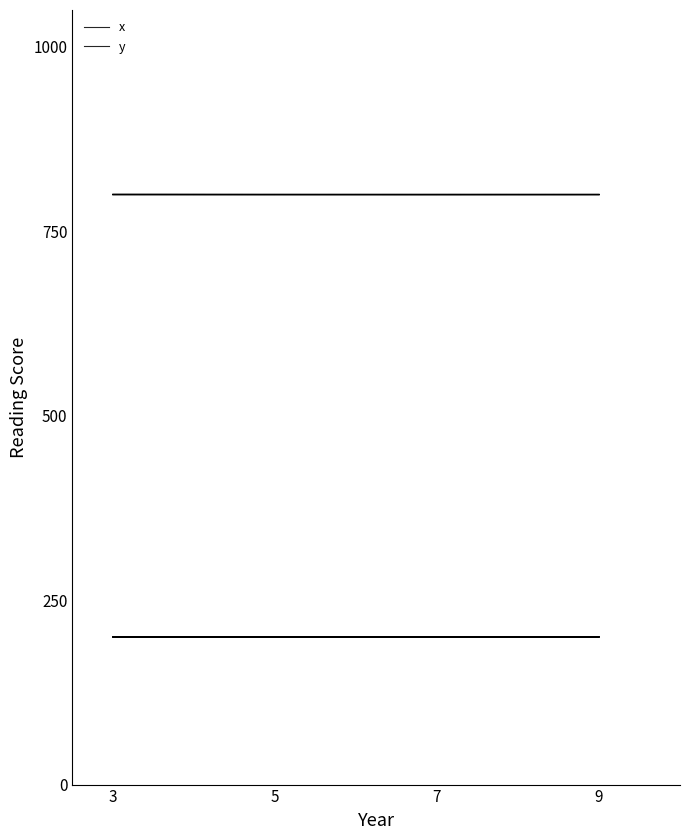

True or false: x has more than 1 interior local peaks.

False